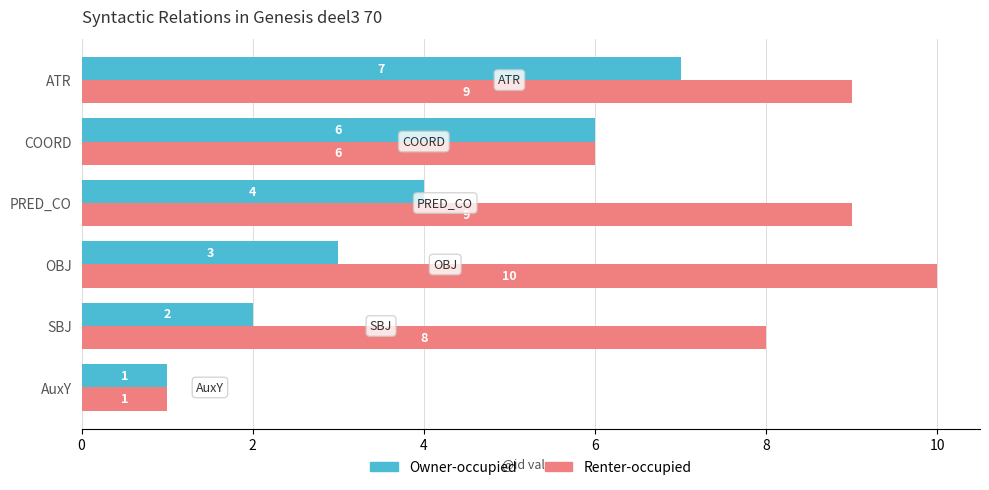

List the series in order of their overall mean, lowest first.

Owner-occupied, Renter-occupied